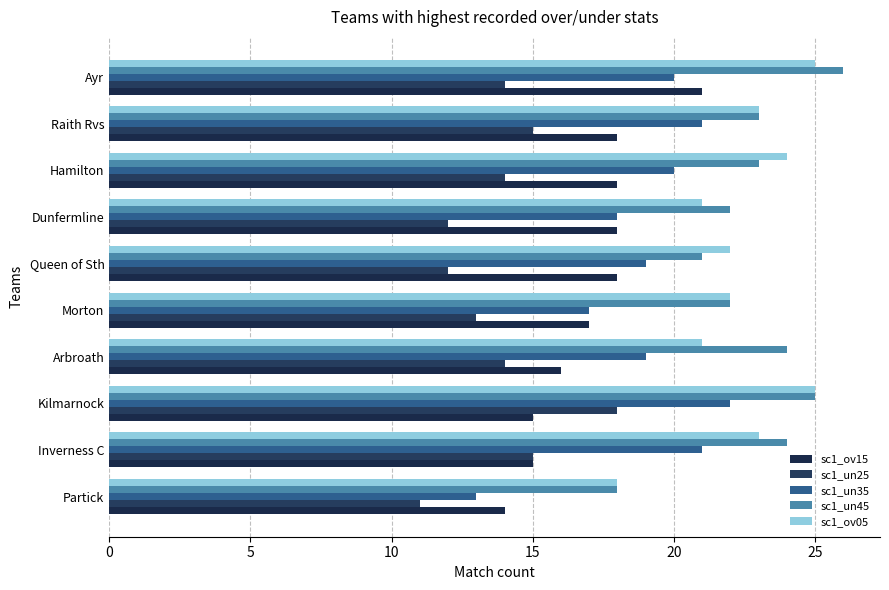

At how many categories does at least one series exceed 24?

2